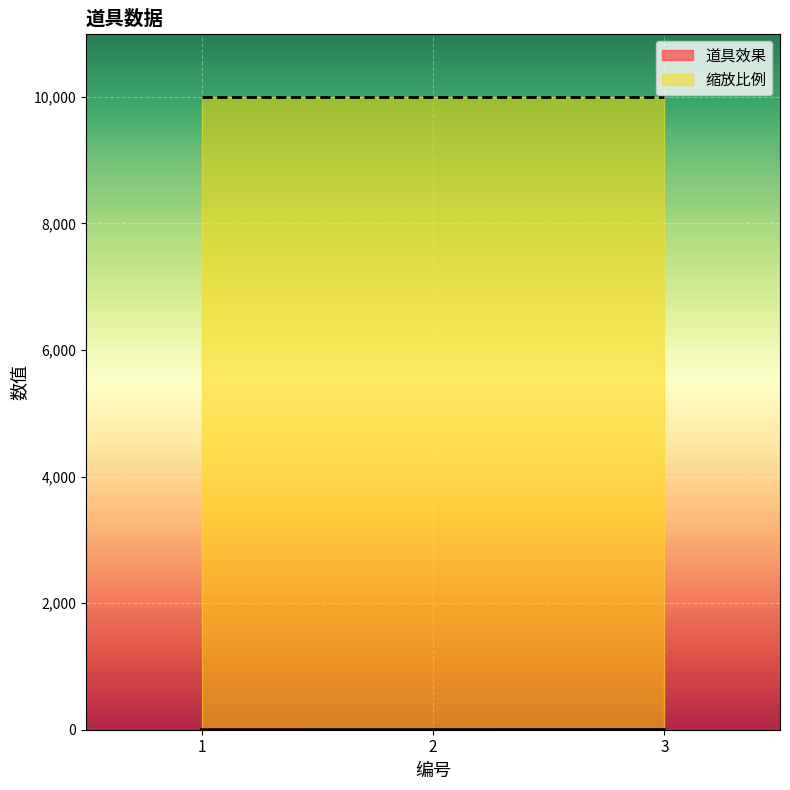

Approximately how many times larger is the value at 1 compared to 2?

0.5